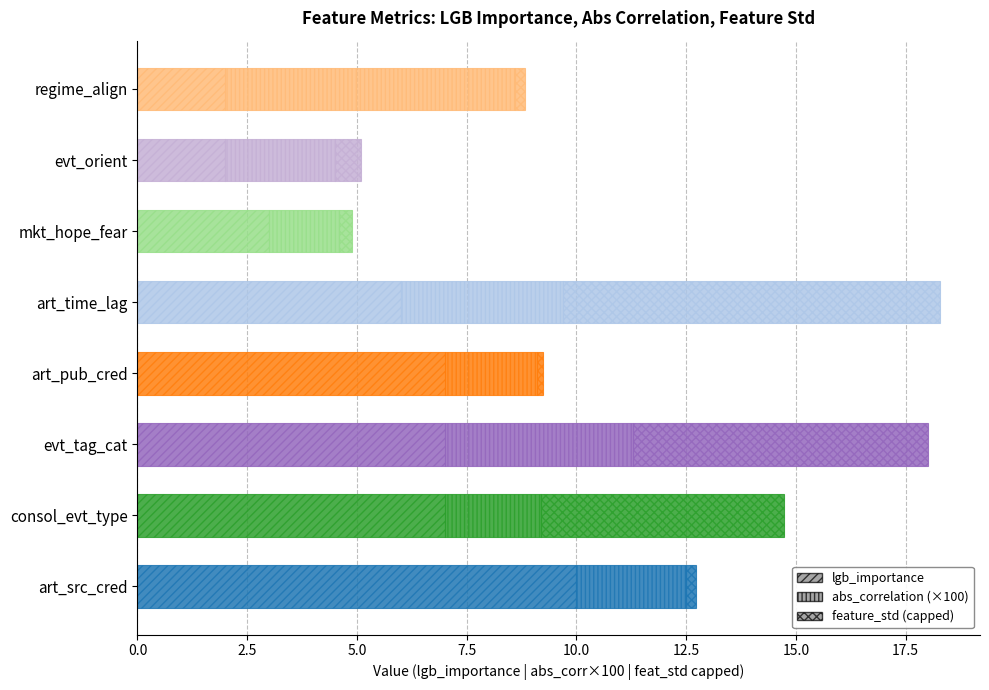

At how many categories does at least one series exceed 4?

6